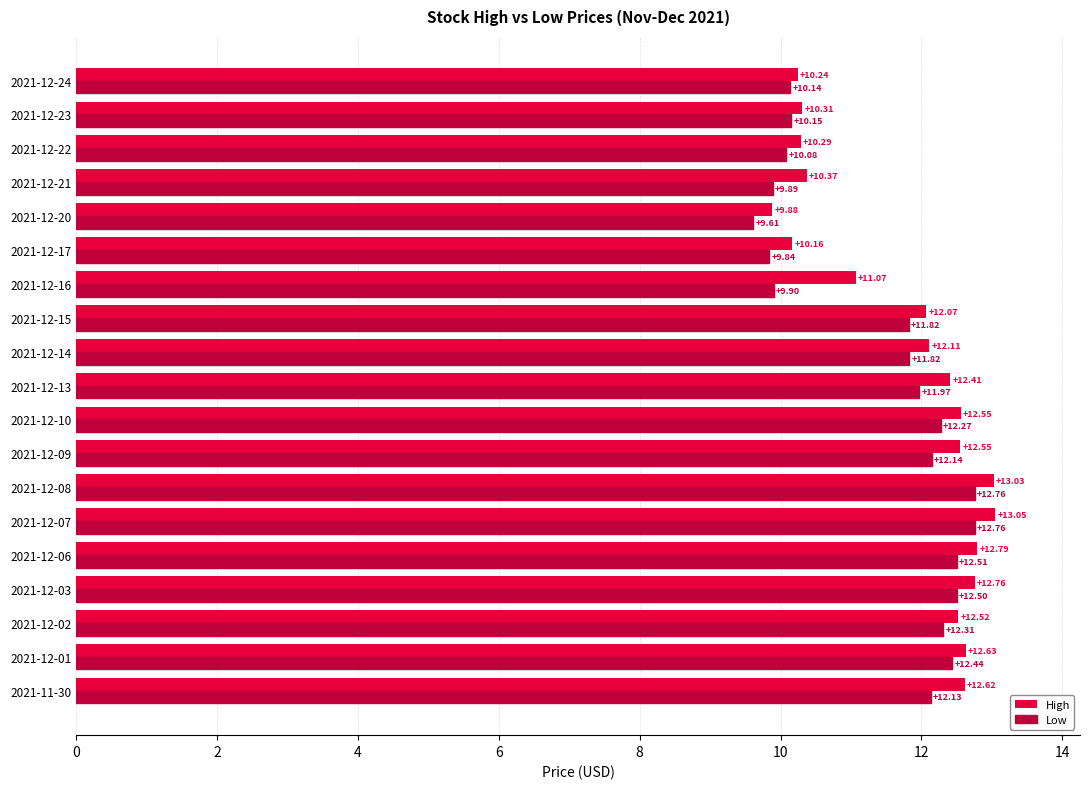

Rank the series by their maximum value, from highest to lowest.

High, Low